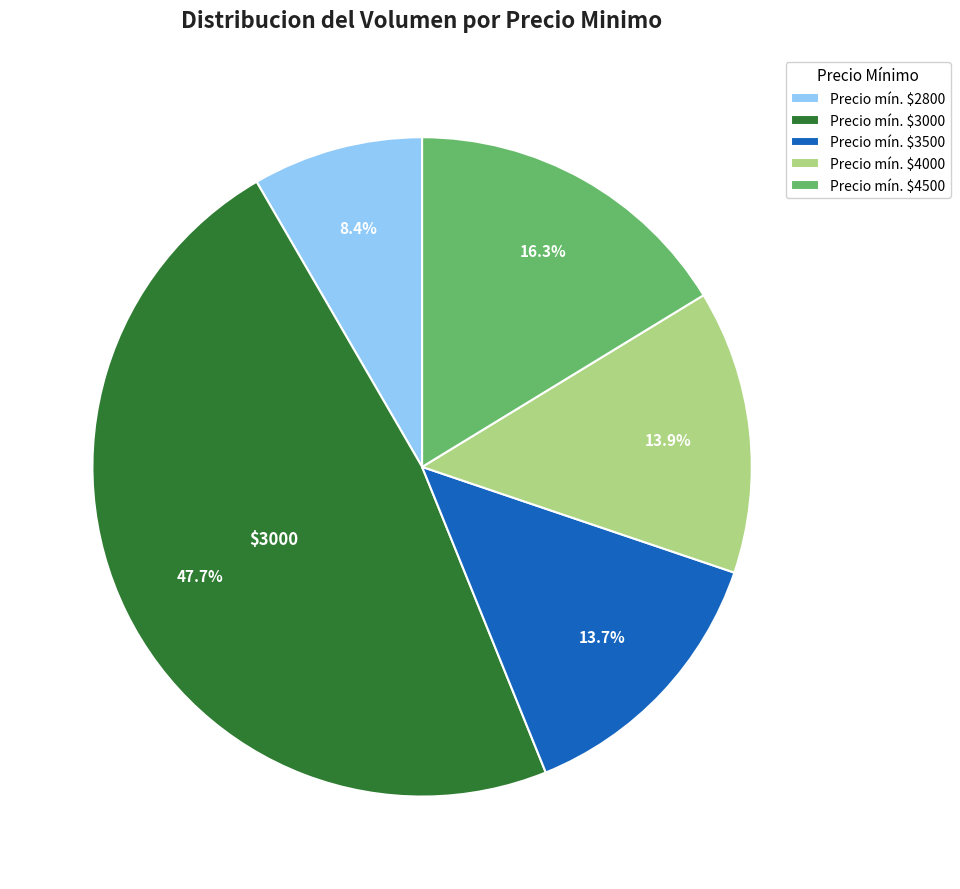

Which slice is the largest?

Precio mín. $3000